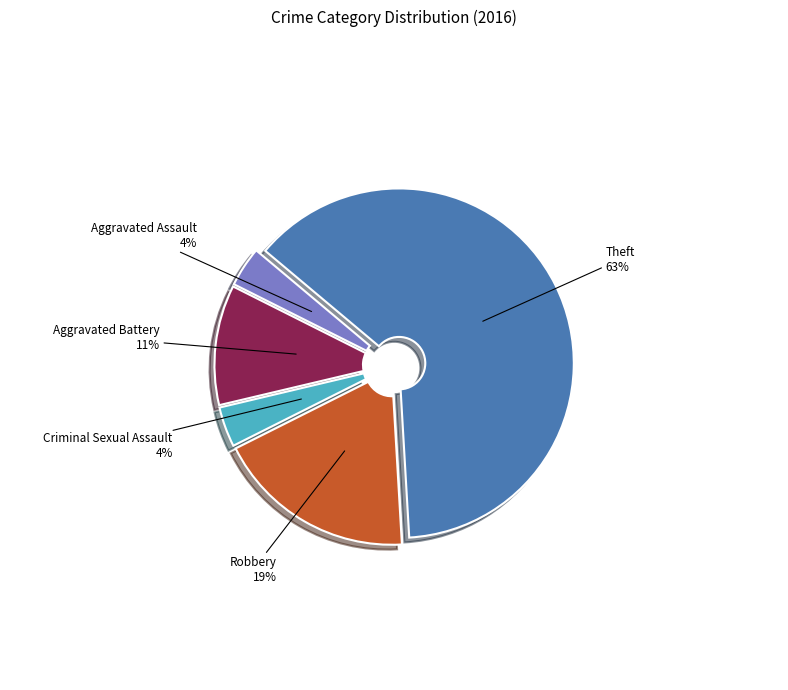

Does Theft account for over 50% of the chart?

Yes